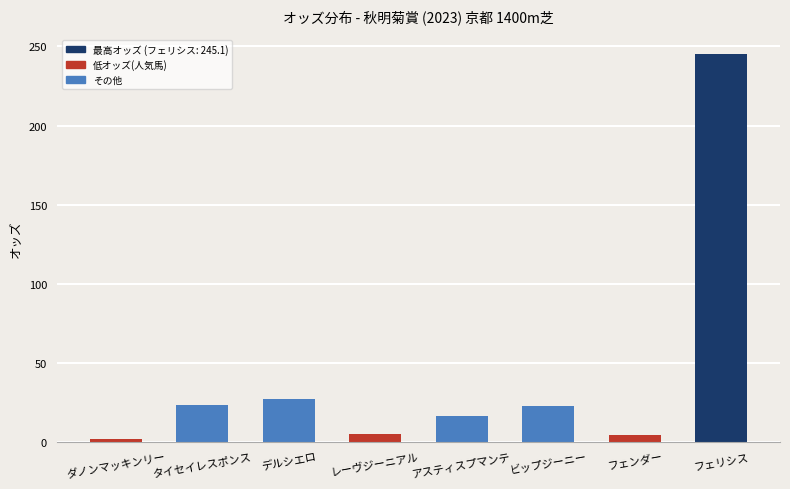

What position from the right is ビップジーニー?

3